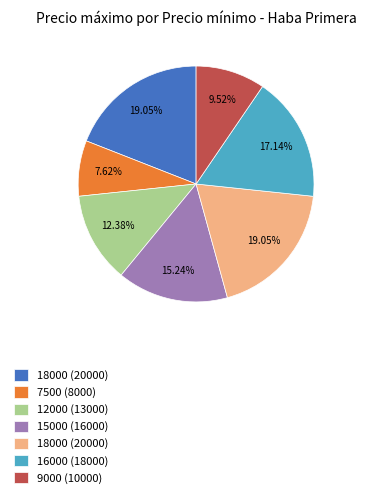

Is there any slice that represents more than half of the pie?

No